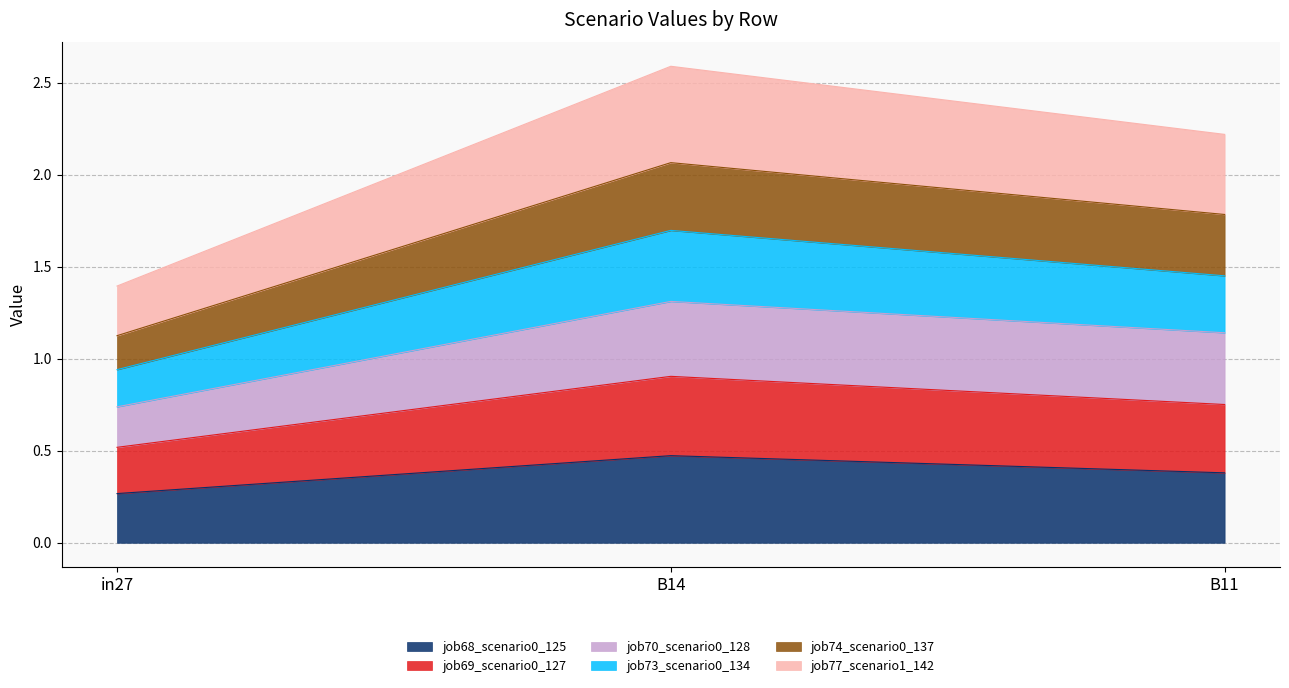

Which category has the highest value across all series?

B14